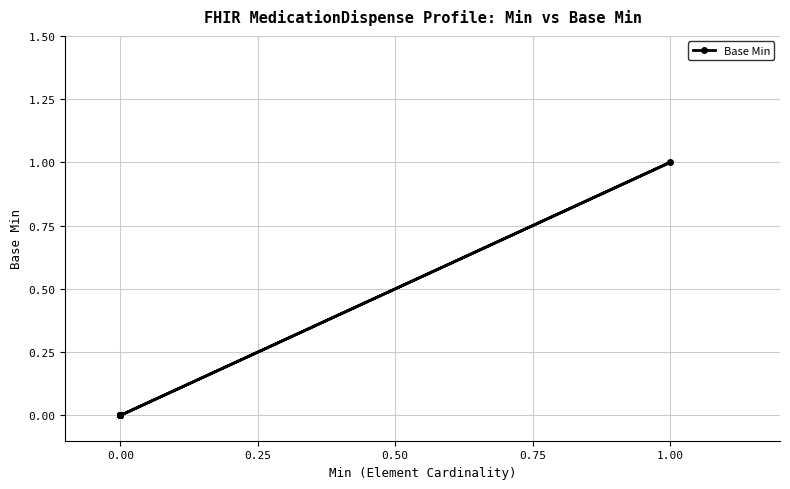

True or false: the data has more than 1 interior local peaks.

False